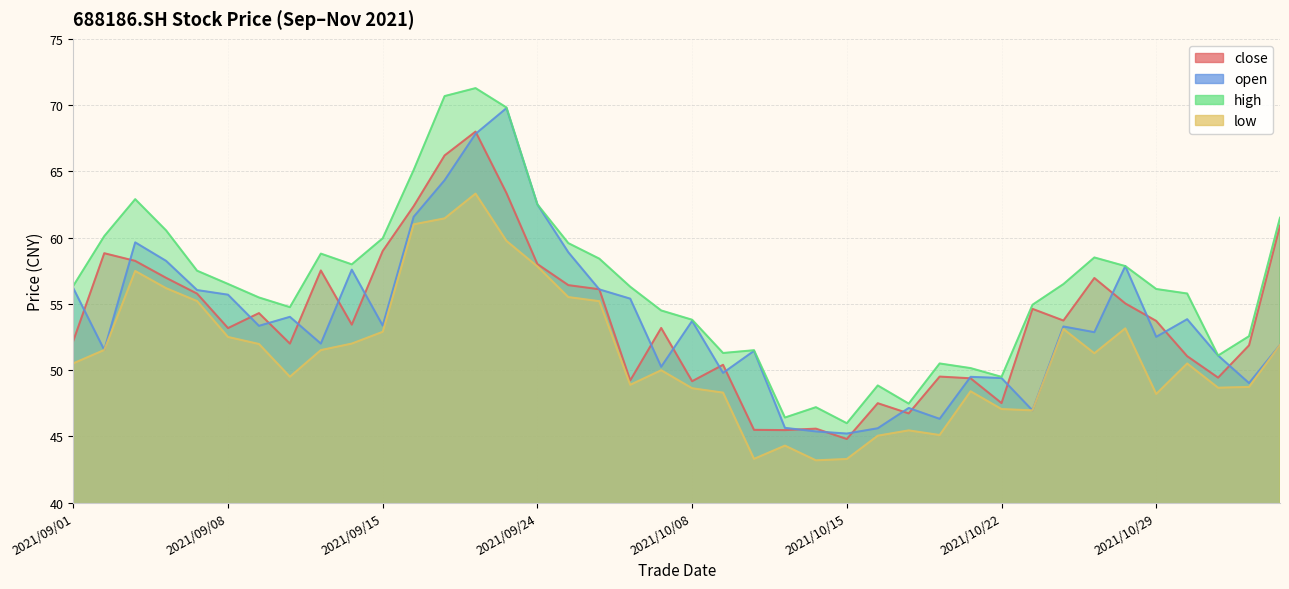

What is the highest value of the low series?

63.3